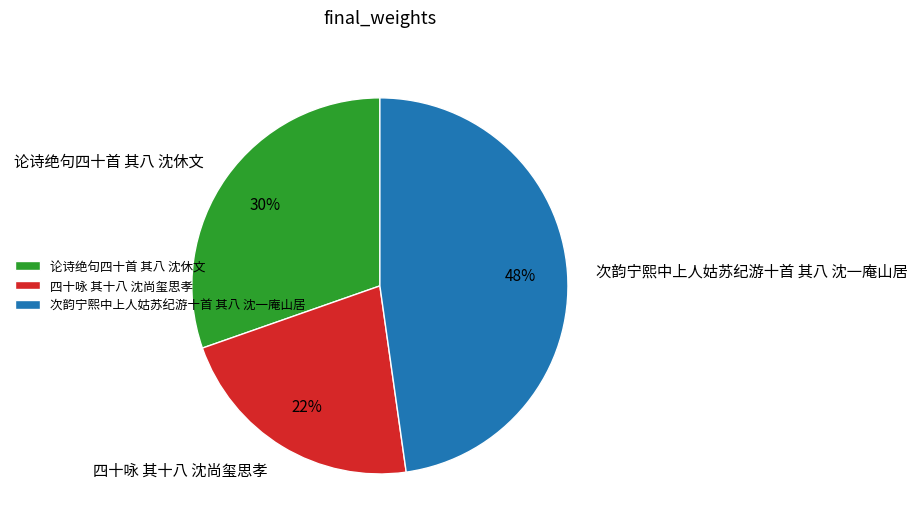

Is it true that 论诗绝句四十首 其八 沈休文 is 20% of the pie?

False